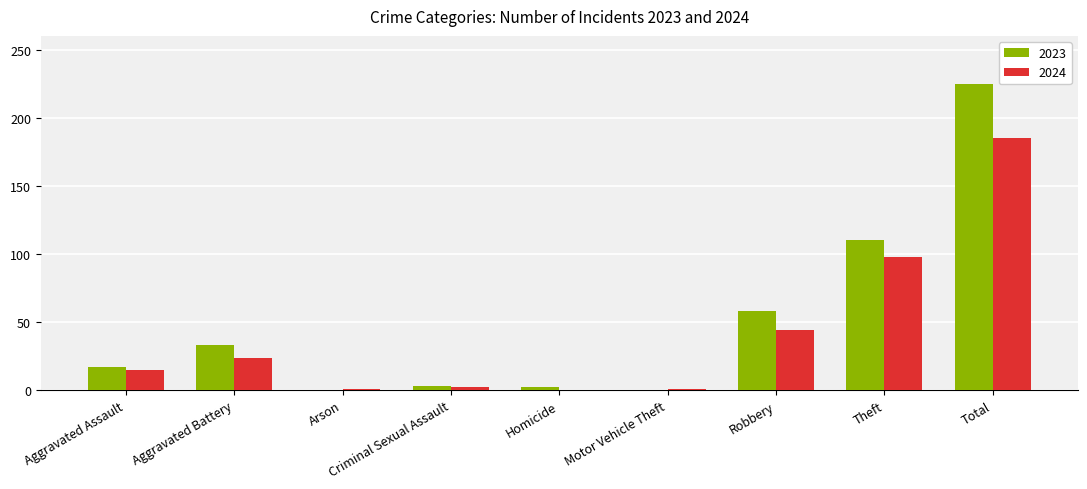

At which category is the sum across all series the highest?

Total